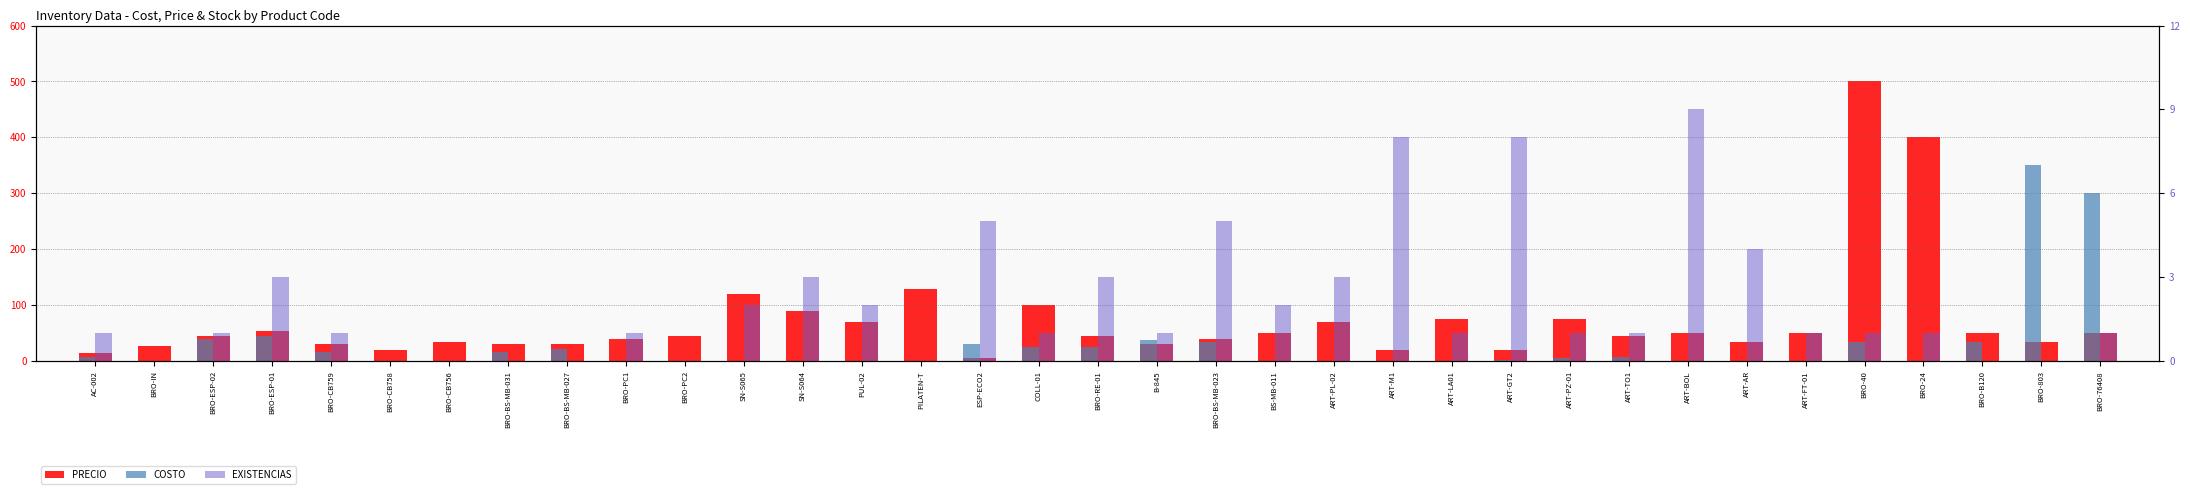

Which label corresponds to the largest value in the chart?

BRO-40